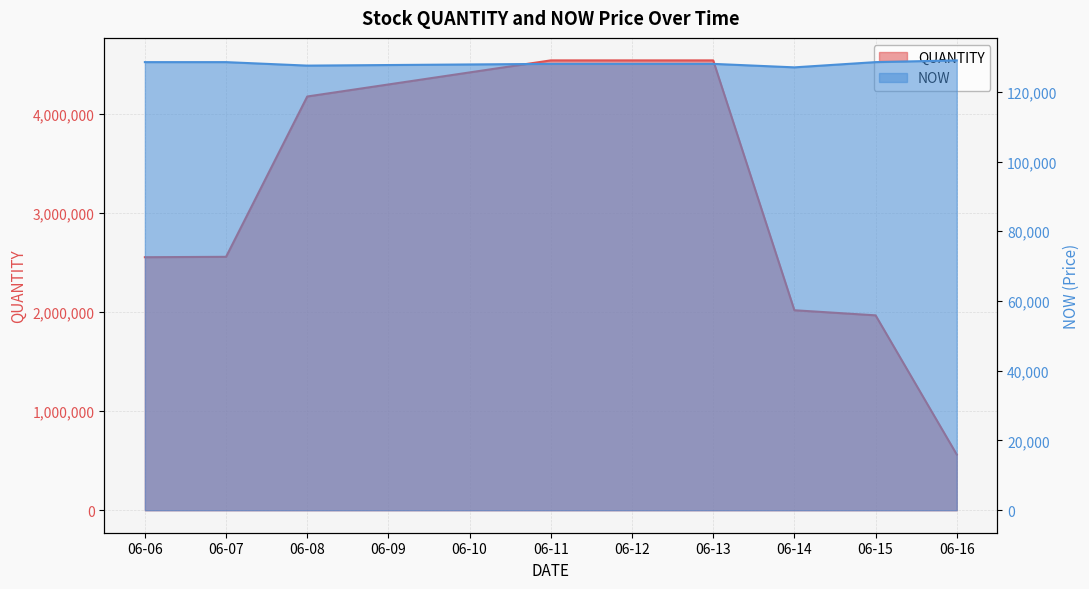

Which series has the widest spread of values?

QUANTITY